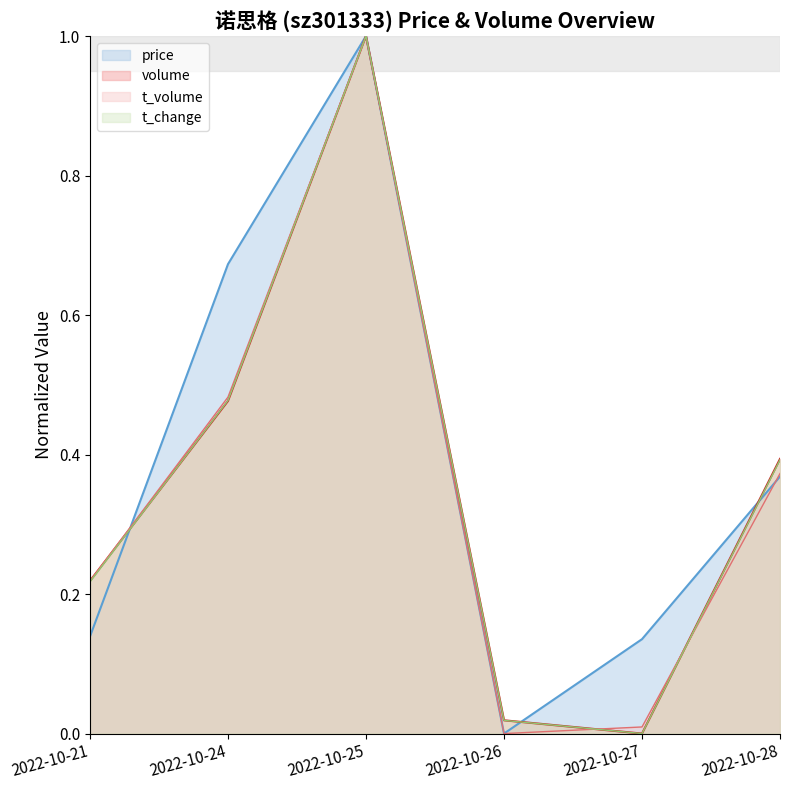

Which series changed the most between 2022-10-25 and 2022-10-28?

price